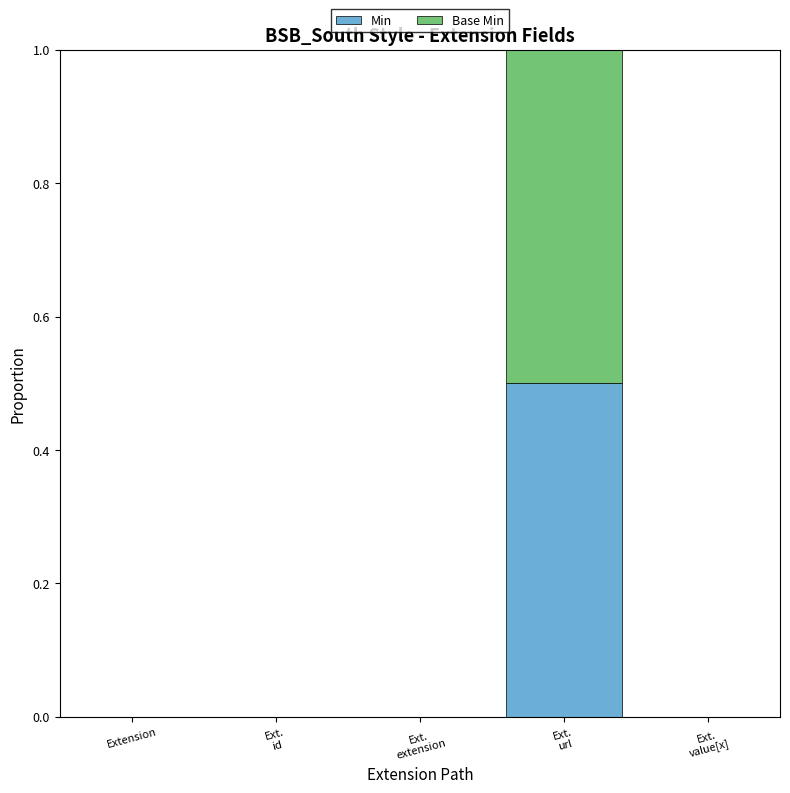

How many categories are shown in the chart?

5